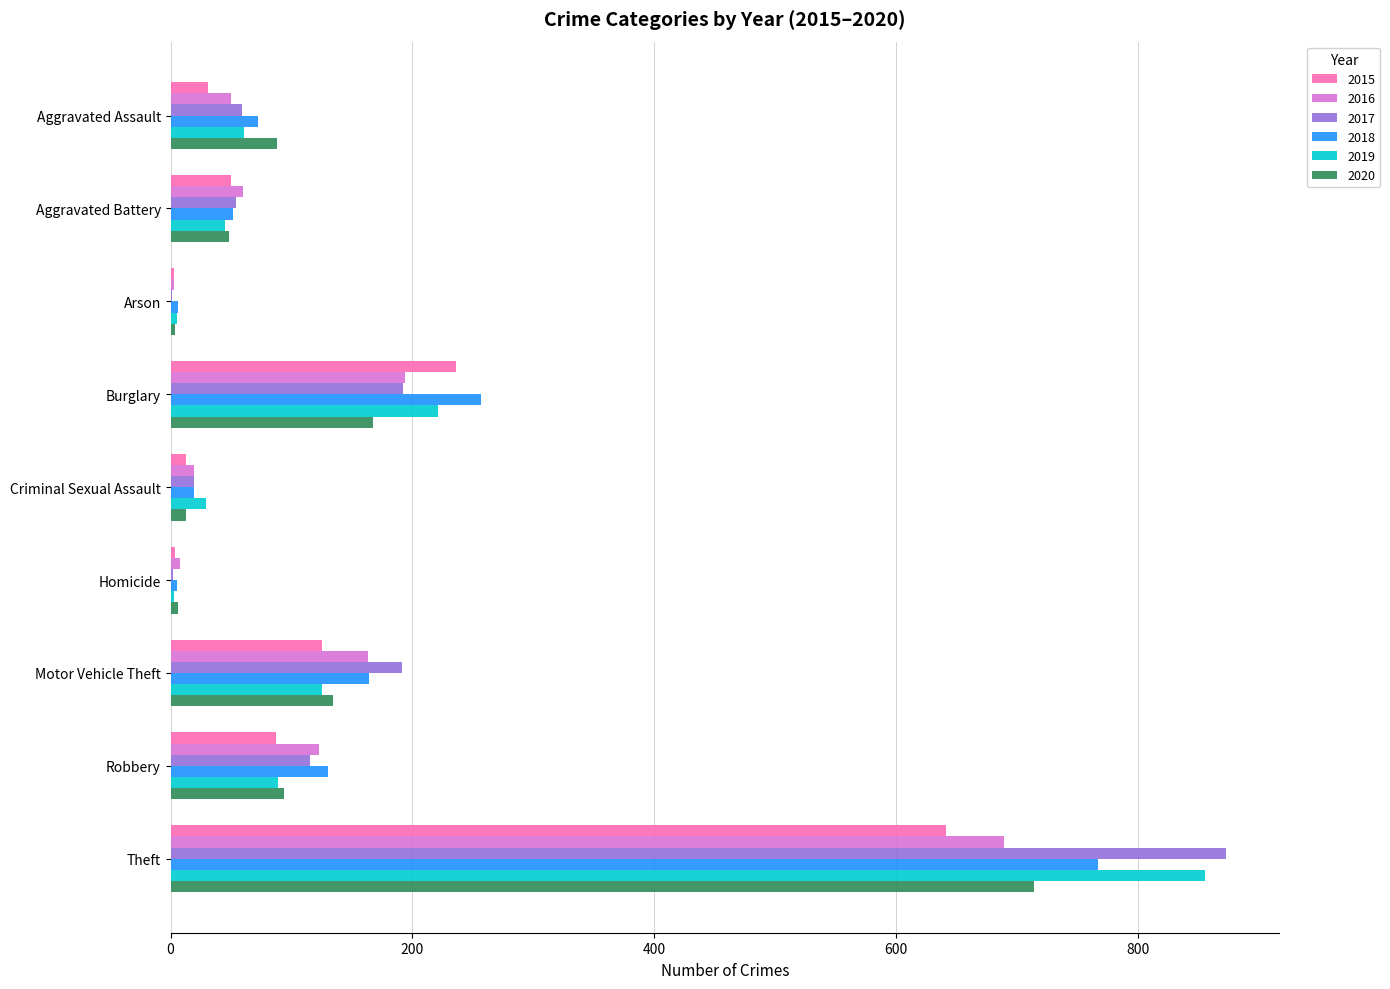

What is the total value across all series at Aggravated Assault?

361